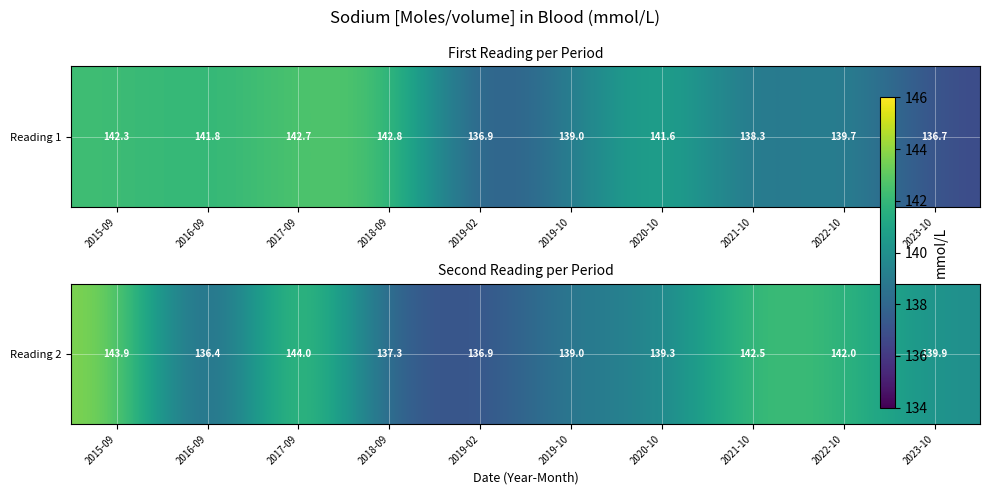

List the labels in order of value, largest first.

2017-09, 2015-09, 2021-10, 2022-10, 2023-10, 2020-10, 2019-10, 2018-09, 2019-02, 2016-09